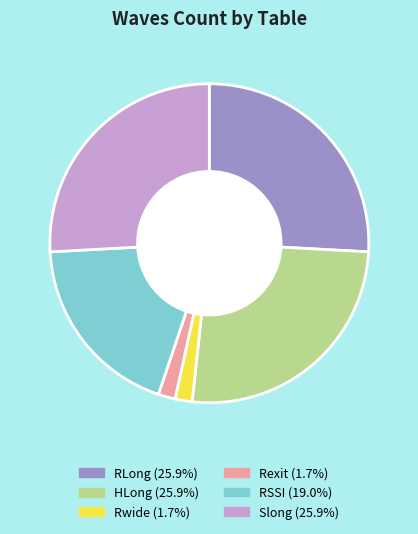

Is Slong the majority of the pie?

No